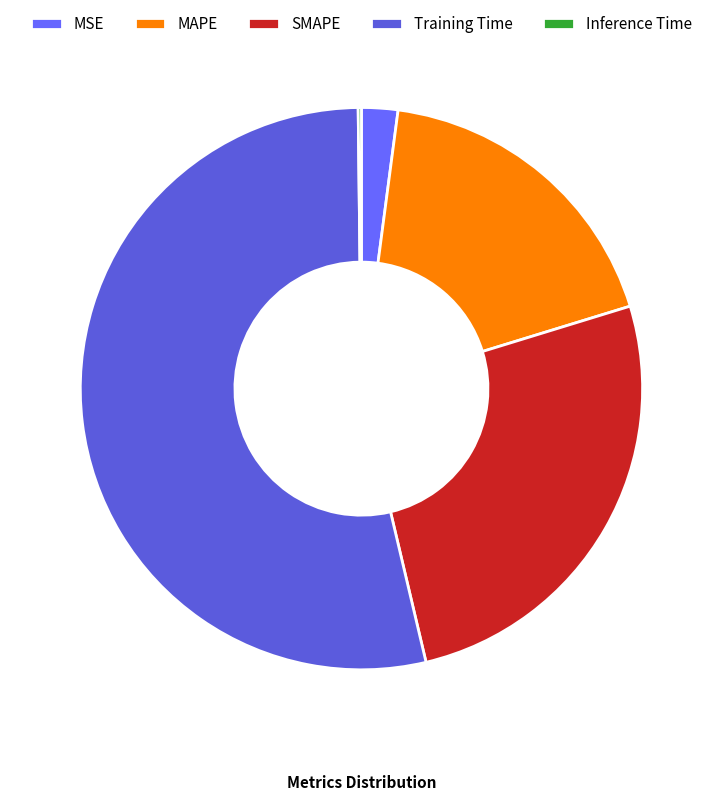

Between Inference Time and Training Time, which is larger?

Training Time